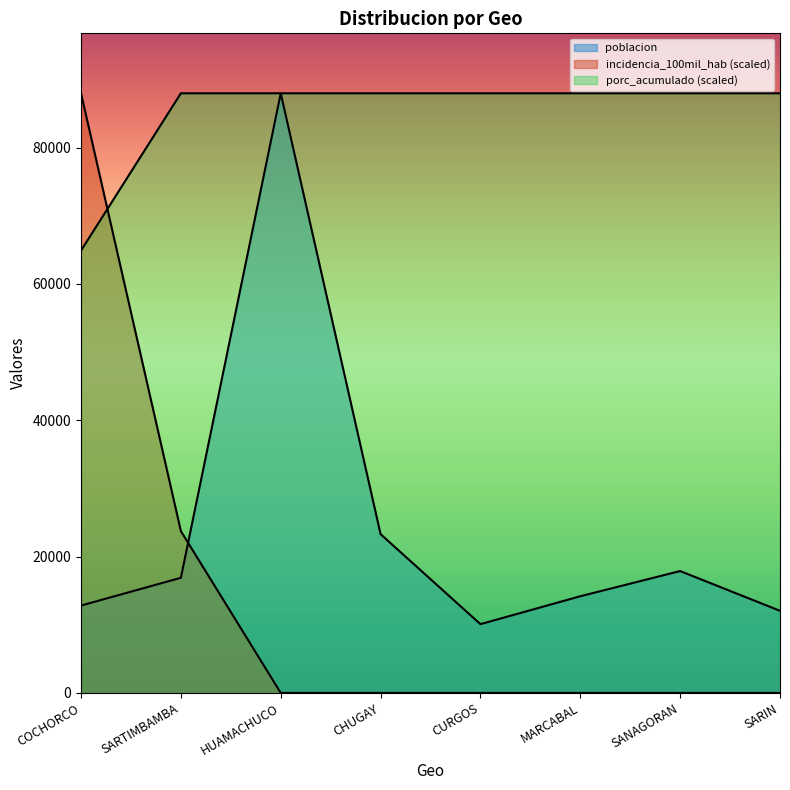

At which category is the sum across all series the highest?

HUAMACHUCO